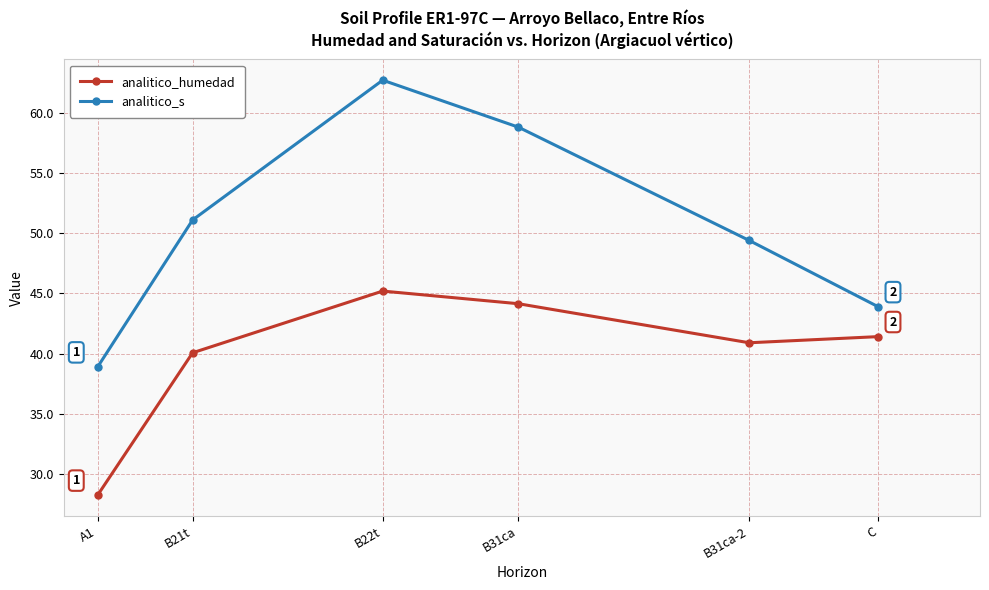

How many lines are shown in the chart?

2